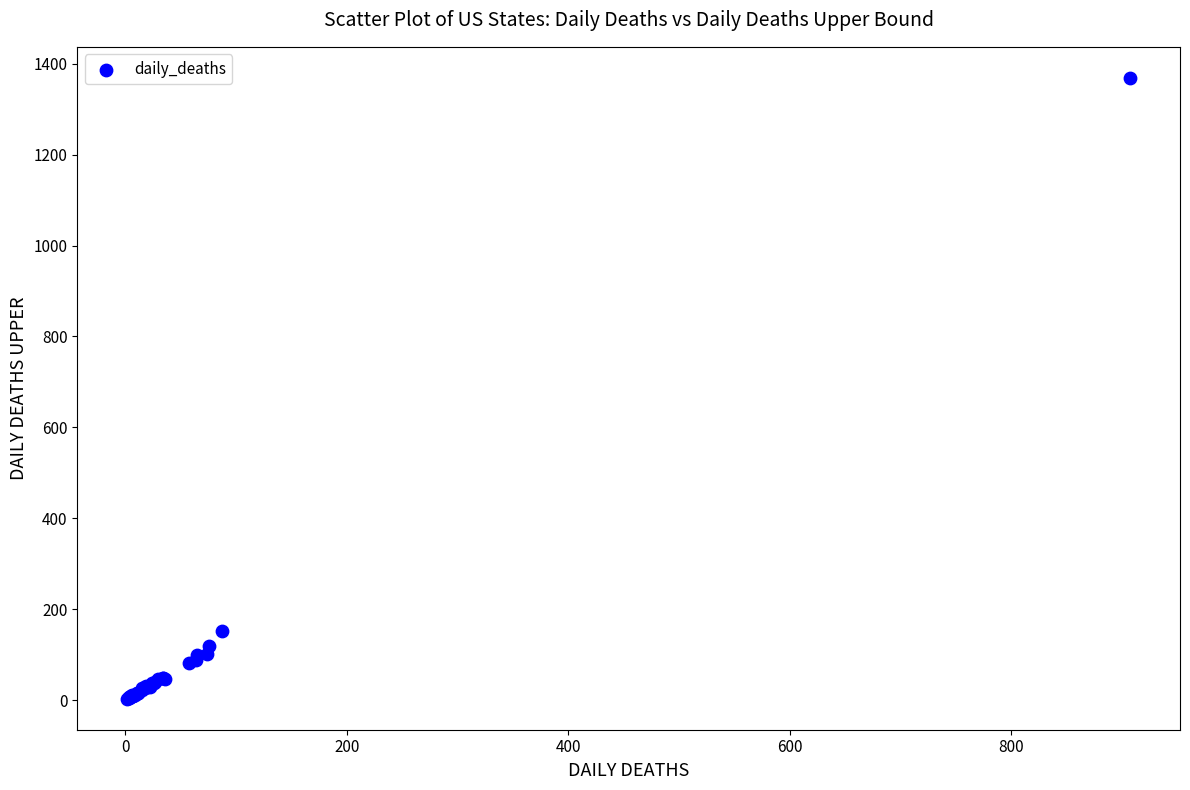

What Y value in the scatter plot is closest to 686?

152